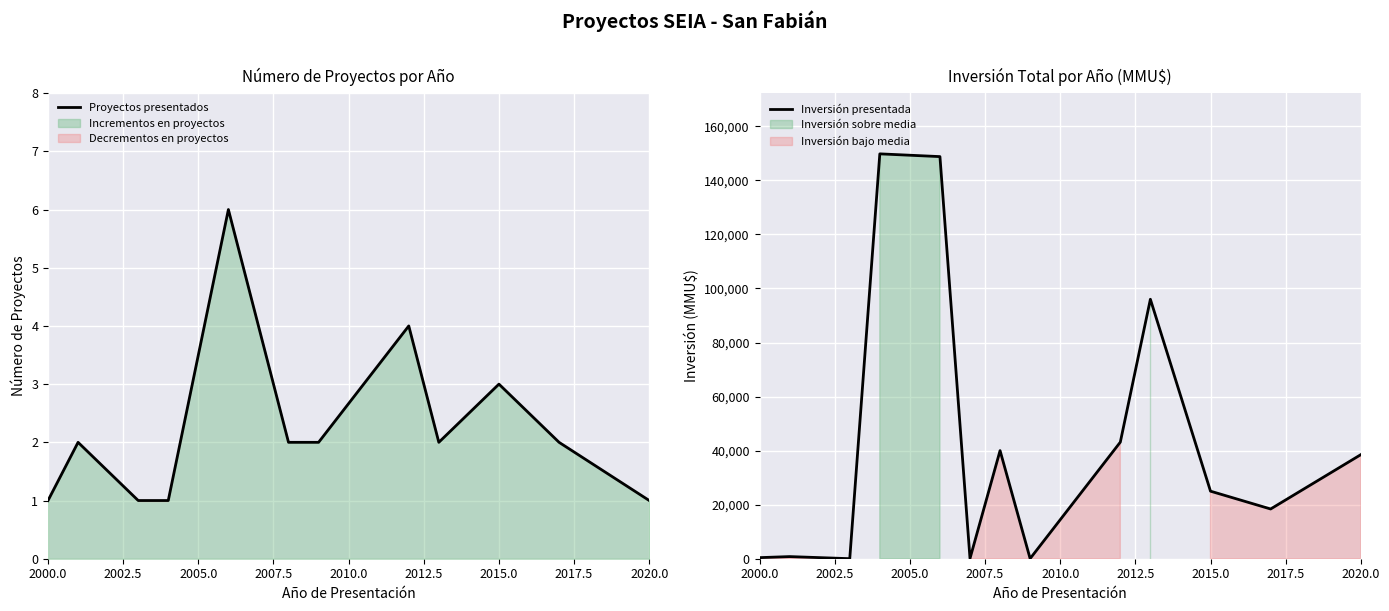

What is the maximum value for Inversión presentada?

149800